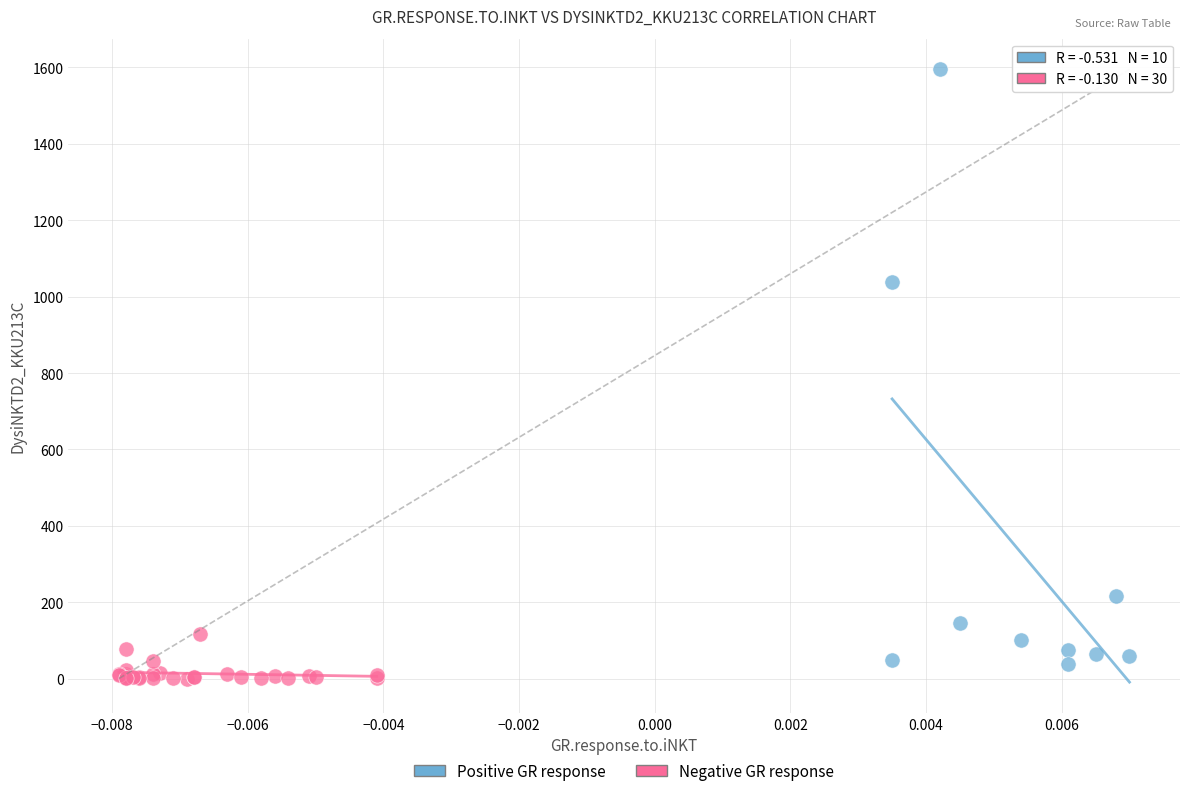

Which series contains the lowest Y value?

Negative GR response